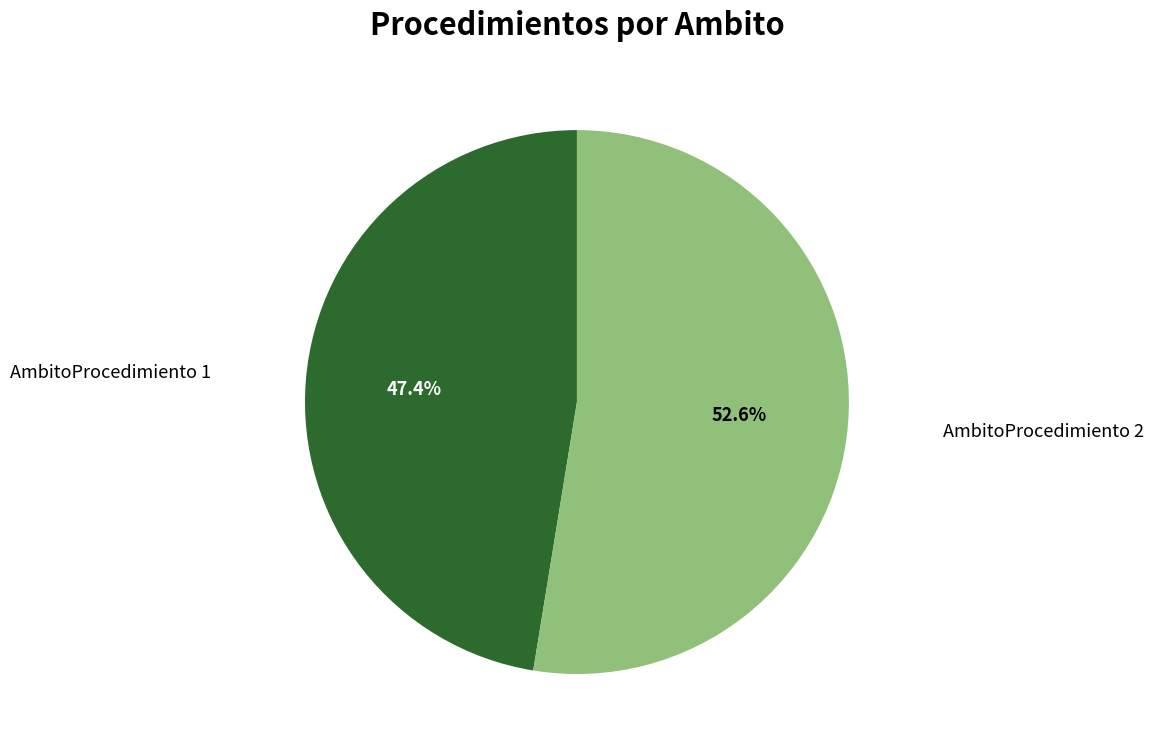

Does any single category account for the majority?

Yes